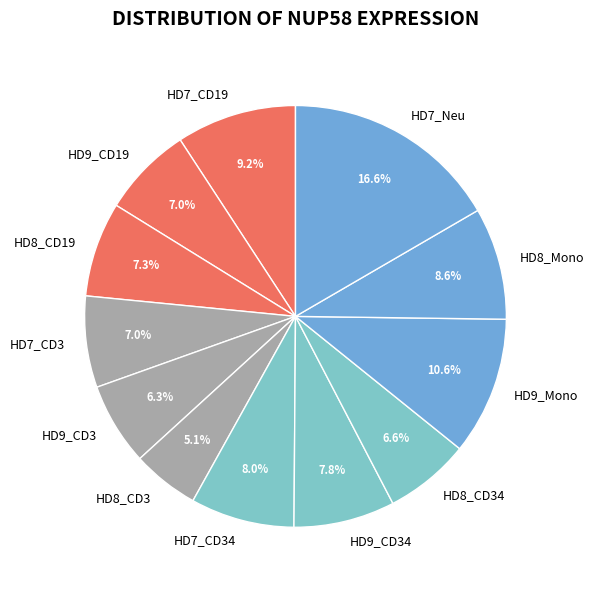

Approximately how many times larger is the value at HD7_CD3 compared to HD7_Neu?

0.4